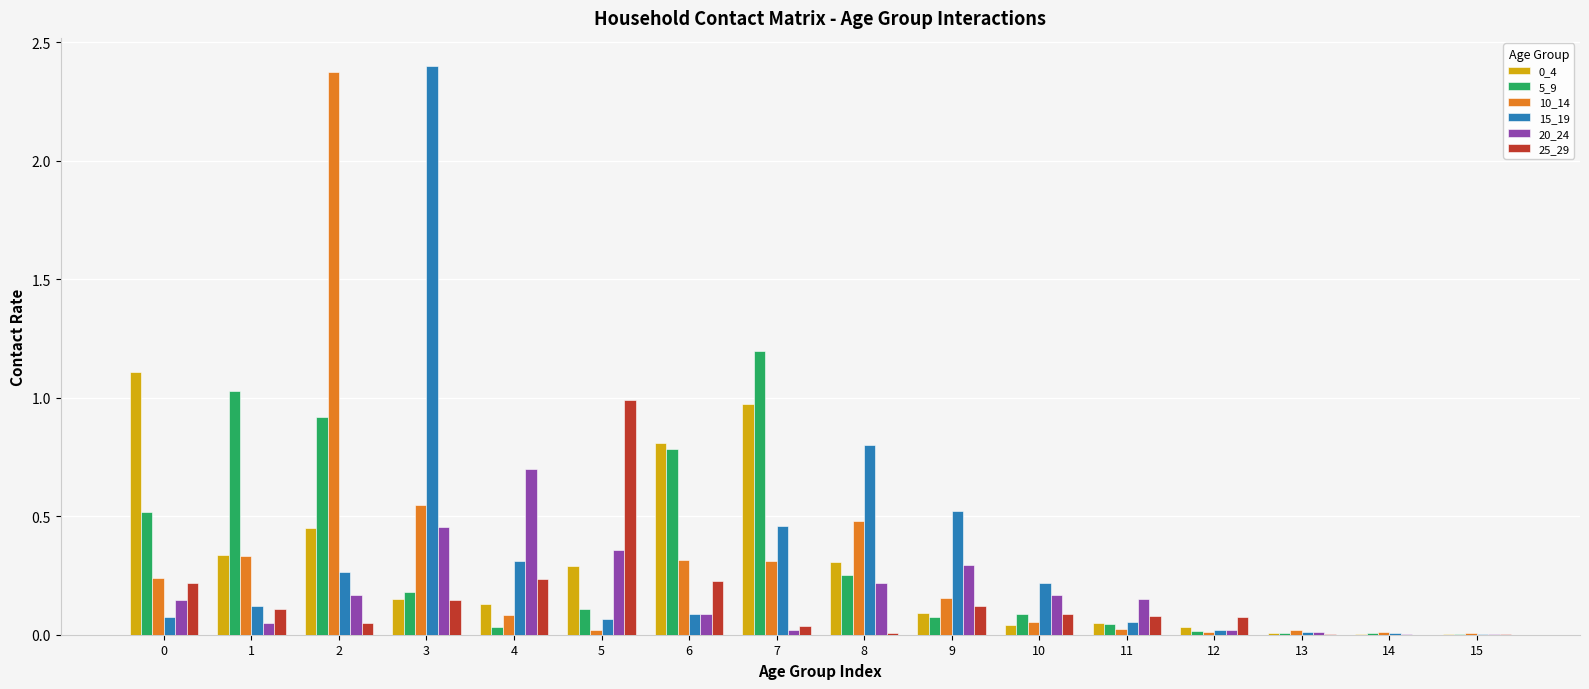

How many data points does each series have?

16